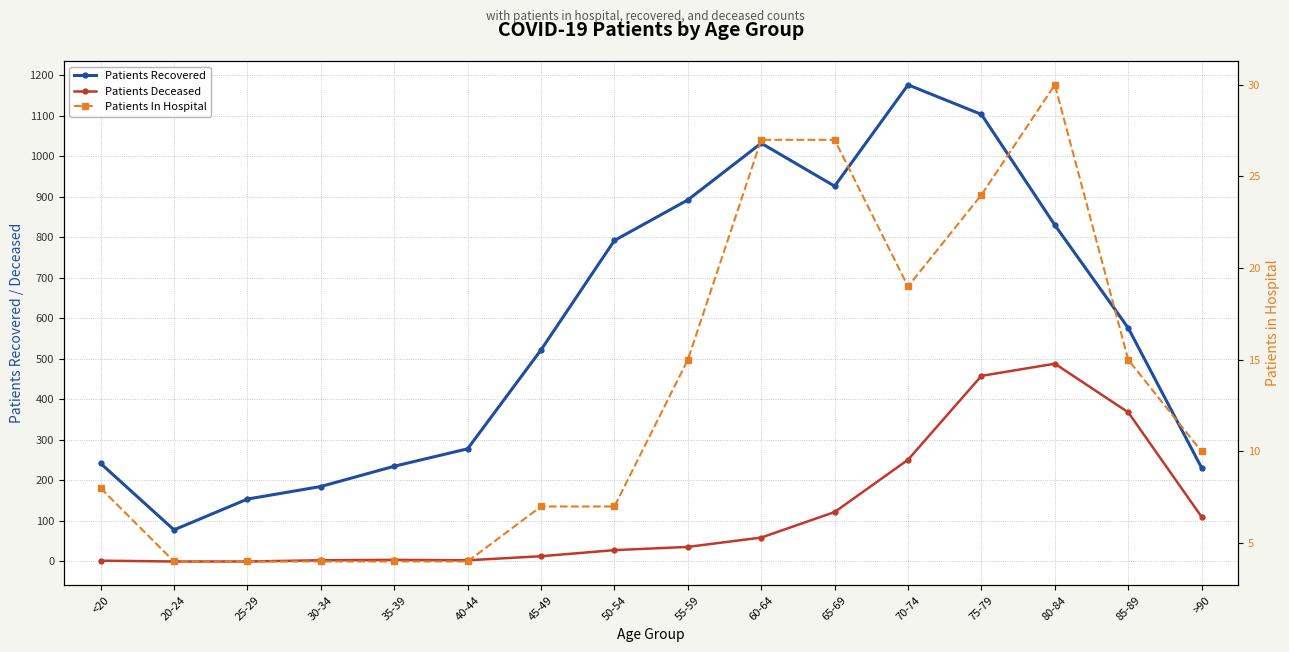

Which series has the largest range (max minus min)?

Patients Recovered